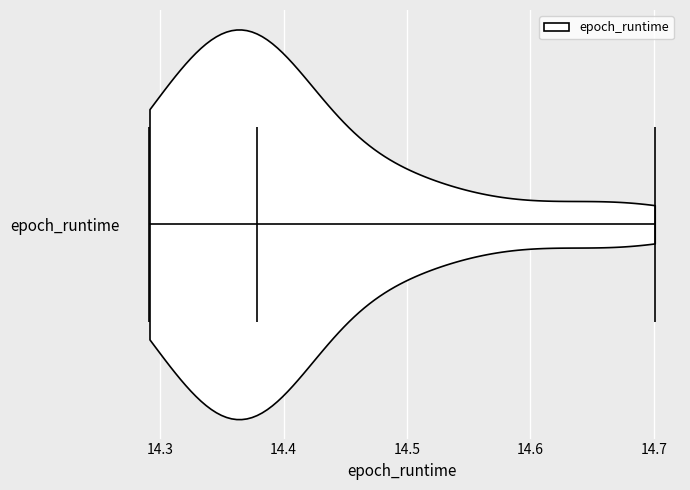

Read this violin plot against the x-axis: where its median line is, and the lowest and highest points the violin reaches. The values are not printed on the chart, so give them approximately, as read against the axis.

median line 14.38, lowest point 14.29, highest point 14.70